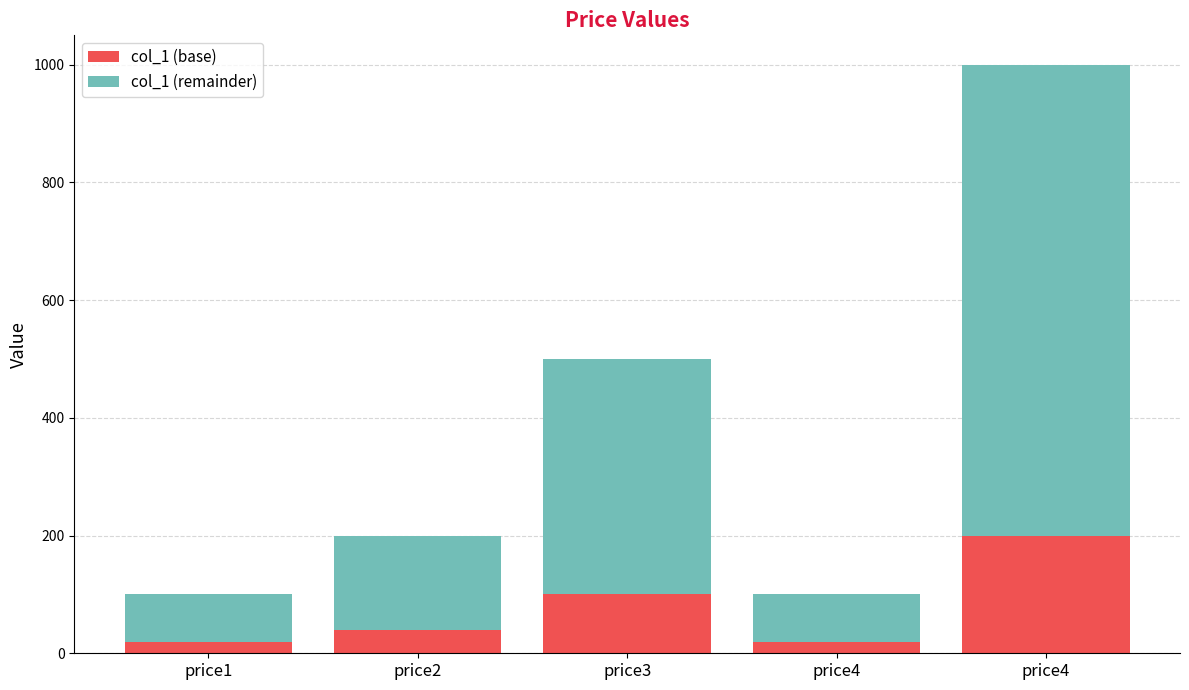

Does the chart contain any negative values?

No